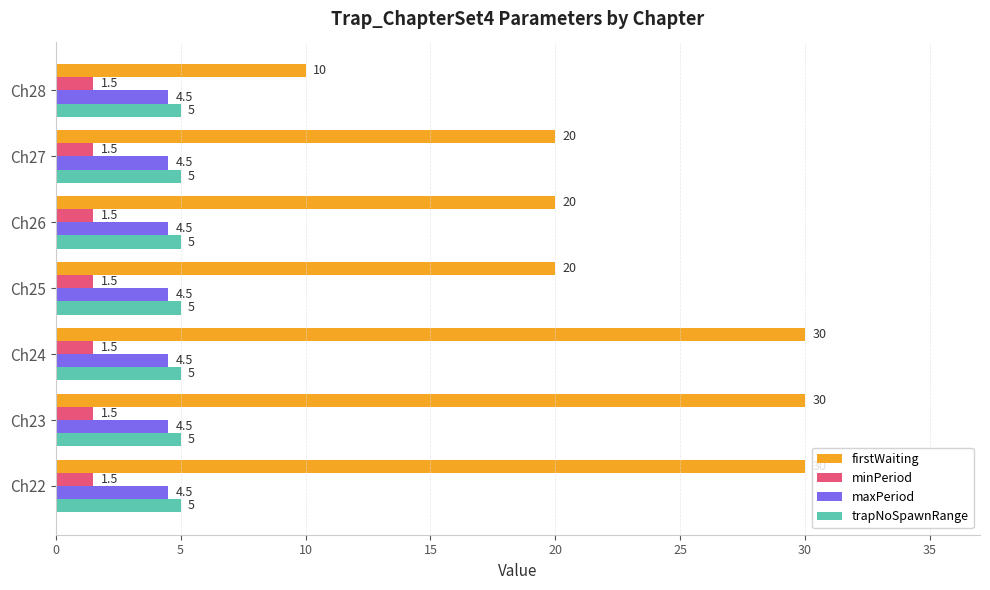

List the series in order of their peak value, lowest first.

minPeriod, maxPeriod, trapNoSpawnRange, firstWaiting